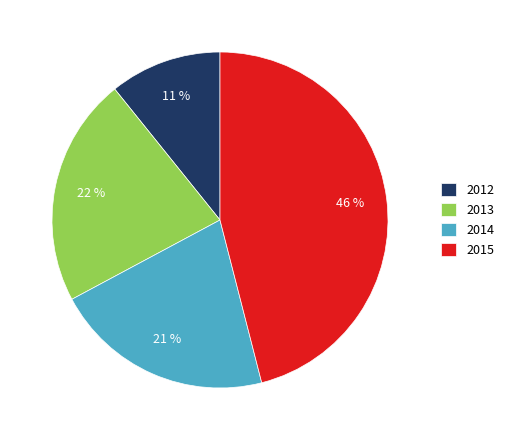

Is there a majority slice in this chart?

No